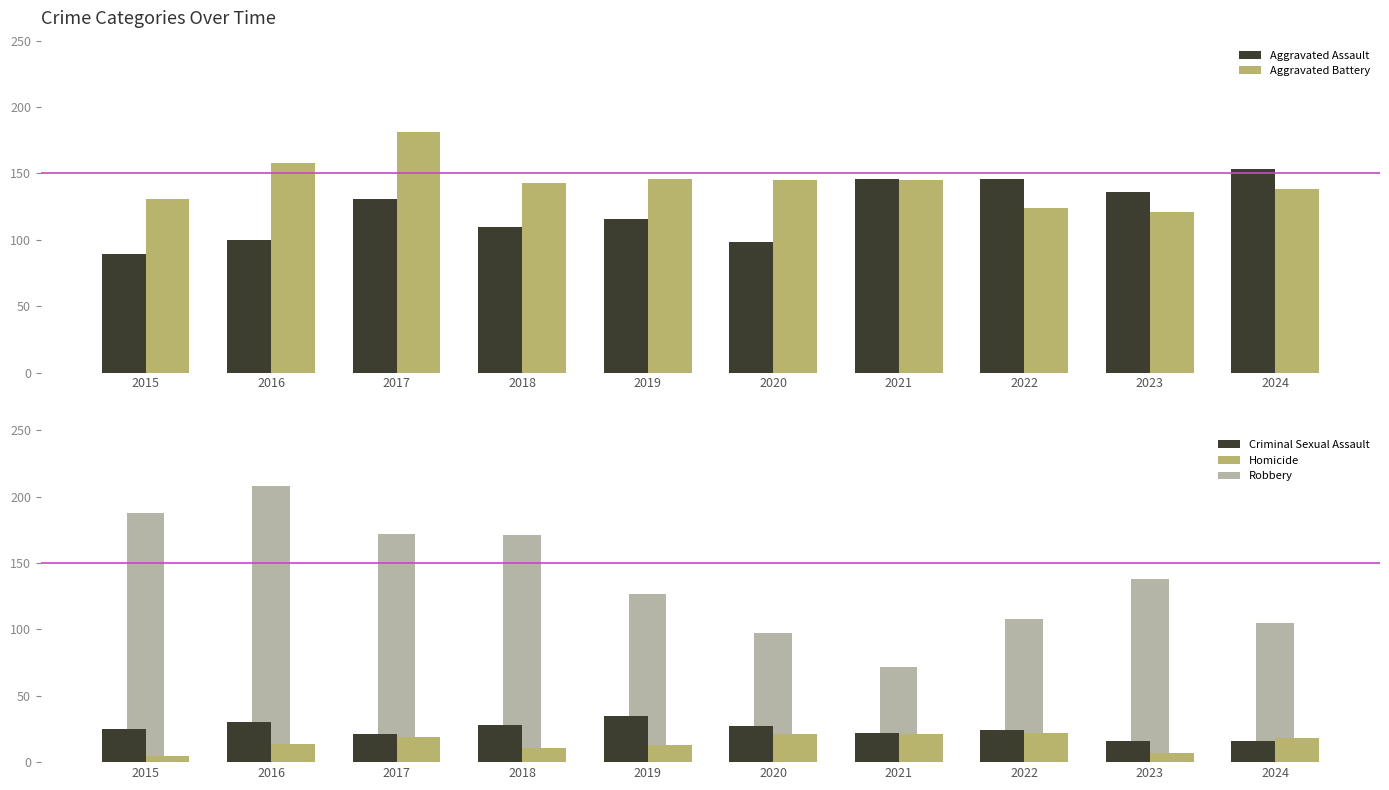

Between 2015 and 2022, which is larger?

2022